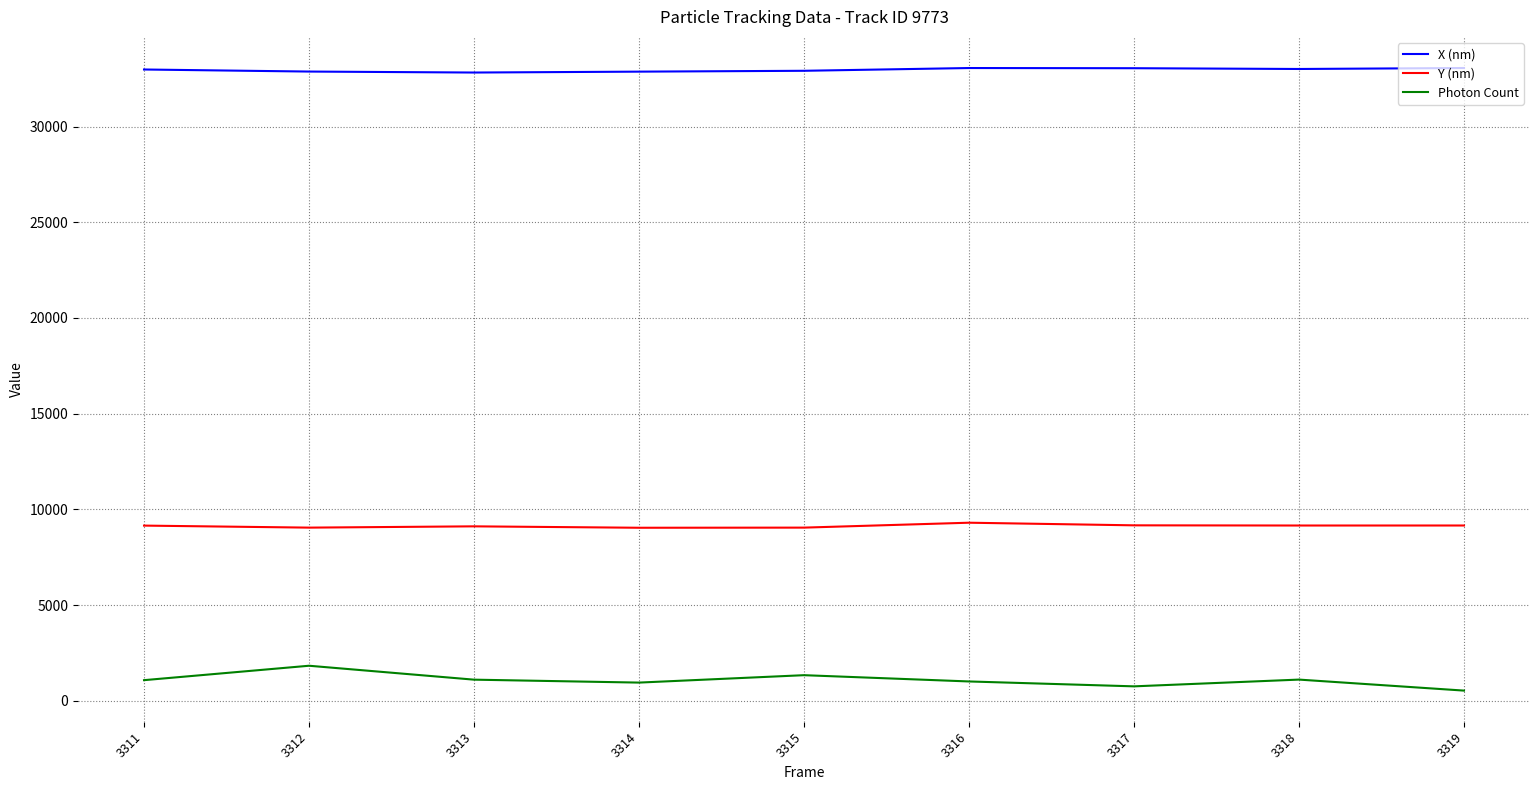

What is the difference between the X (nm) values at 3316 and 3319?

0.8